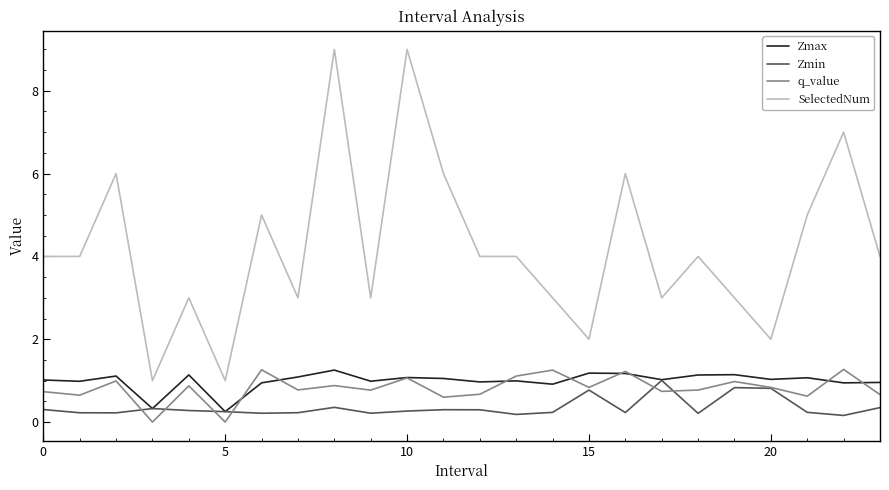

Which series has the largest total across all categories?

SelectedNum